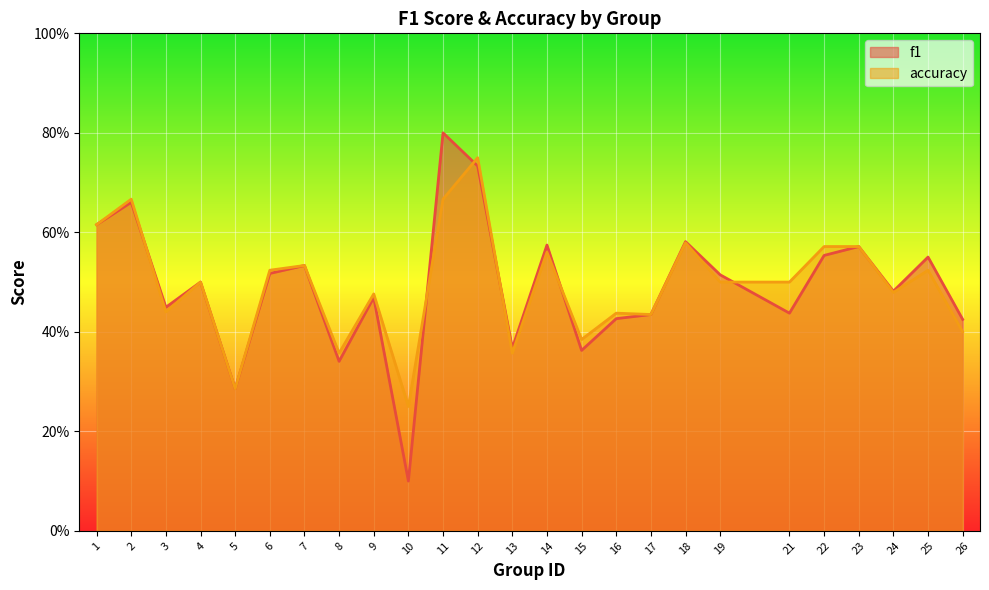

Which series has the largest range (max minus min)?

f1